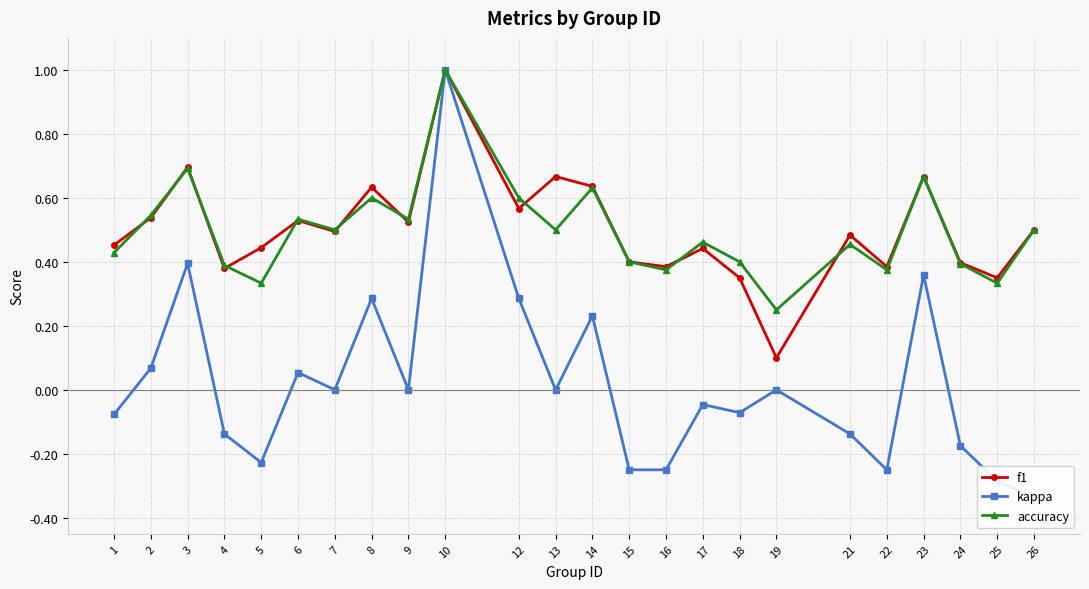

What is the value of the kappa point at the 15th from the left?

-0.2